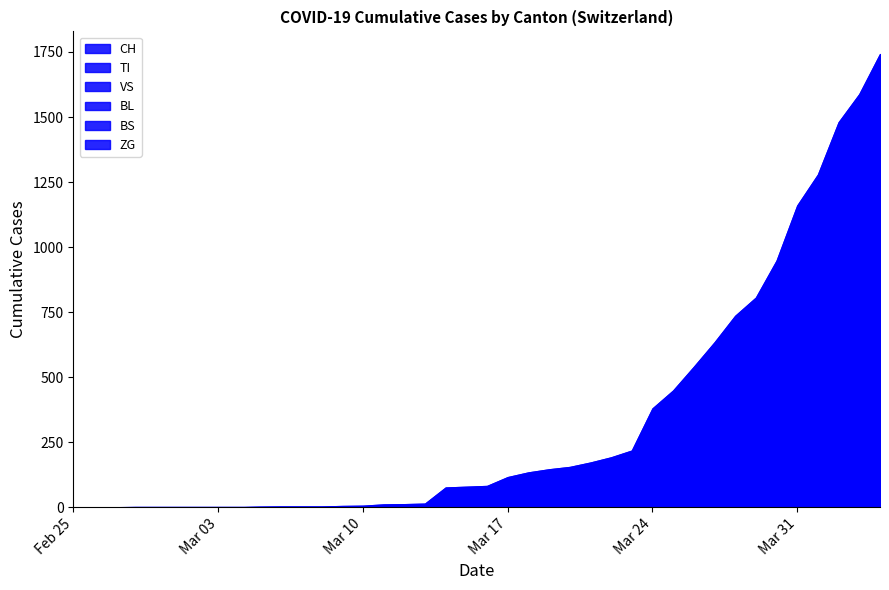

Where is ZG nearest to the value 23?

2020-03-28